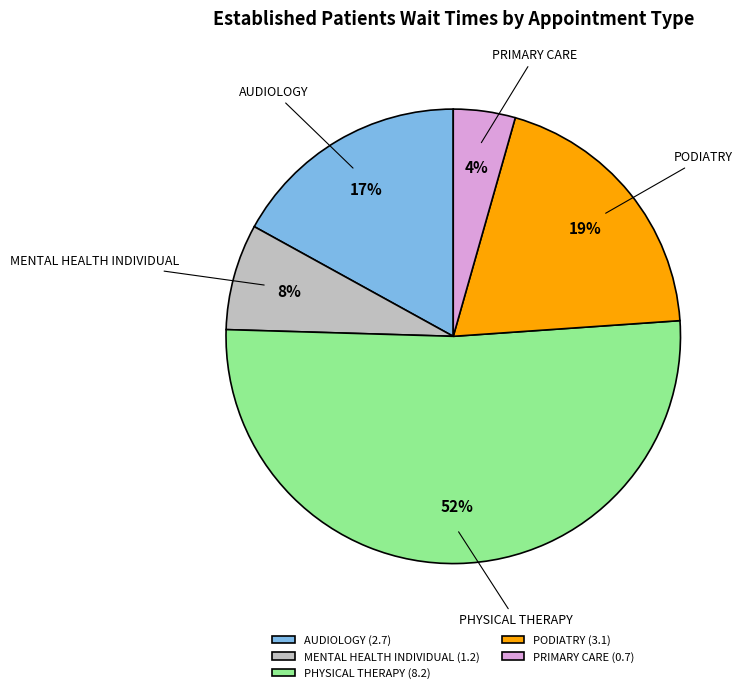

Is it true that PHYSICAL THERAPY is 52% of the pie?

True